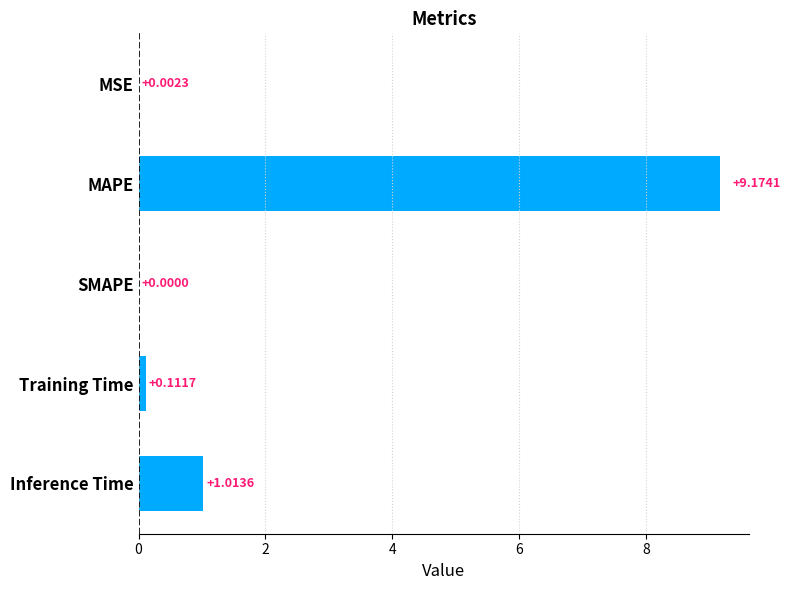

At which category does the chart reach its peak across all series?

MAPE